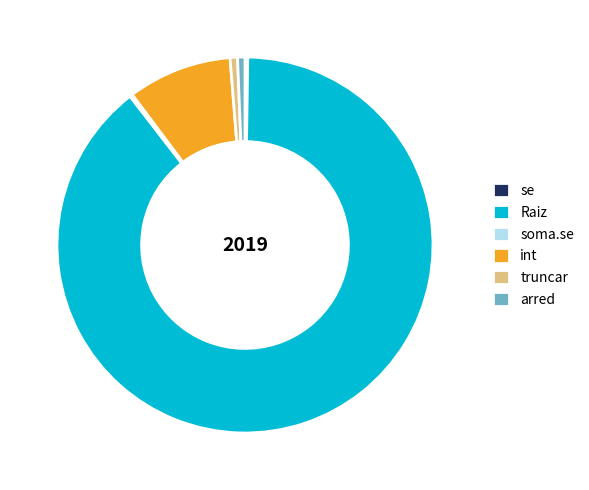

Which category has the biggest portion of the pie?

Raiz